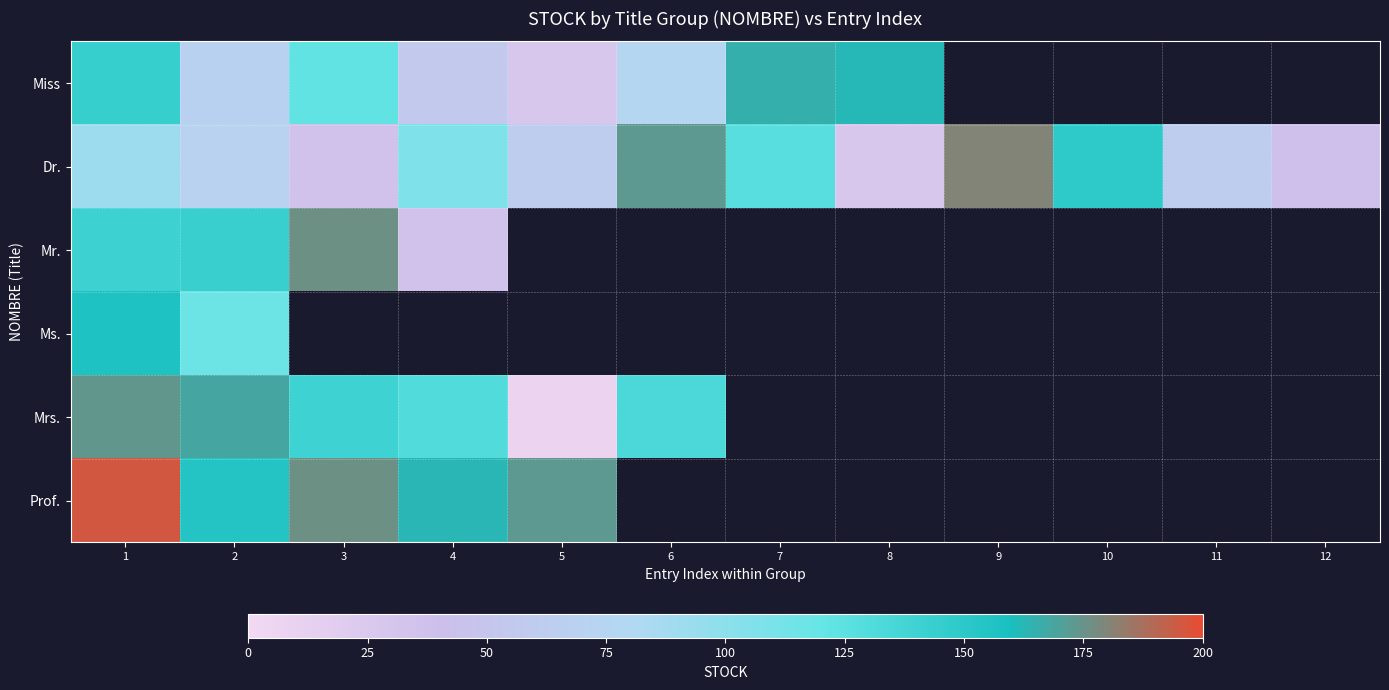

Which series has the largest range (max minus min)?

Mrs.